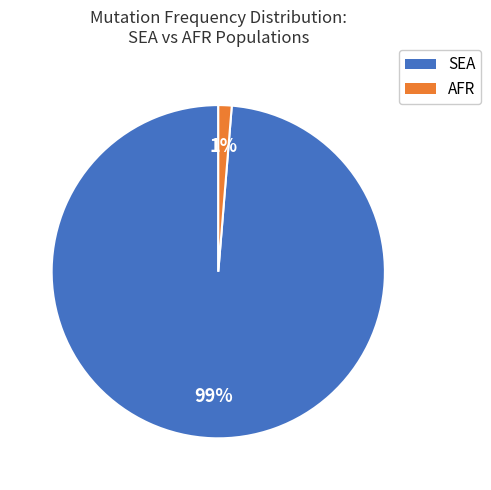

Is there any slice that represents more than half of the pie?

Yes